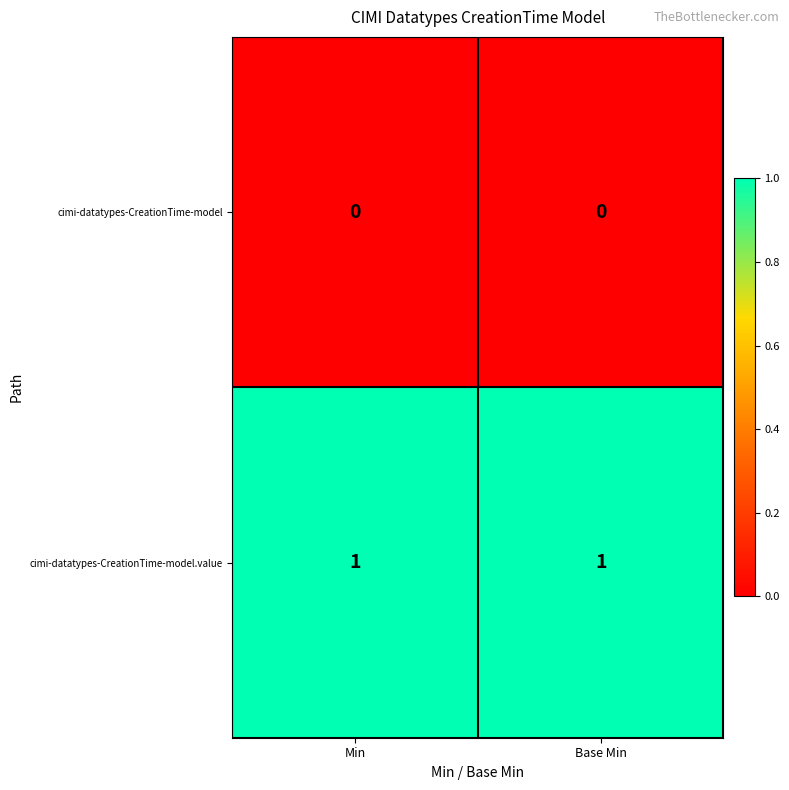

Is it true that cimi-datatypes-CreationTime-model equals 0 at Base Min?

True